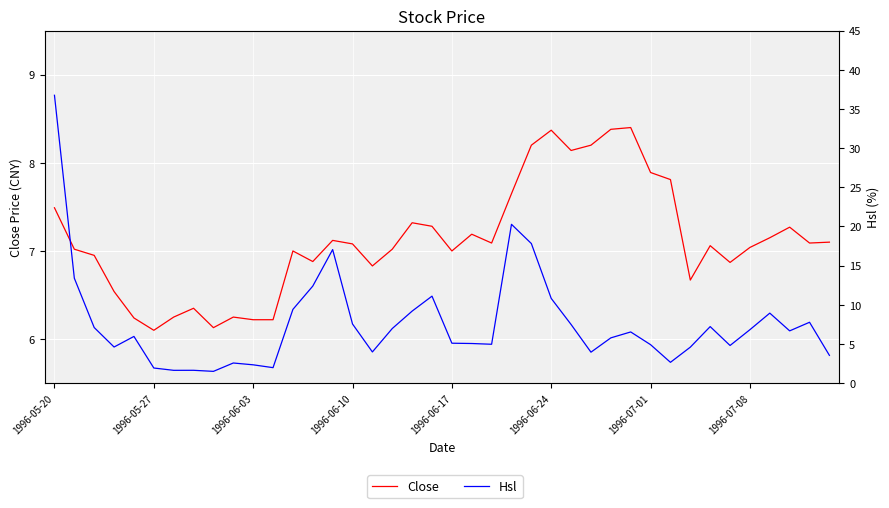

Rank the series by their average value, from highest to lowest.

Hsl, Close